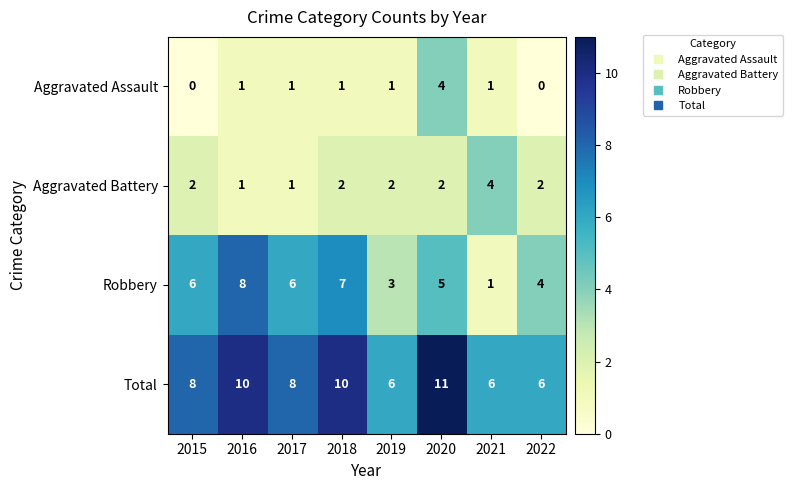

The value of Aggravated Assault at 2020 is 2. True or false?

False